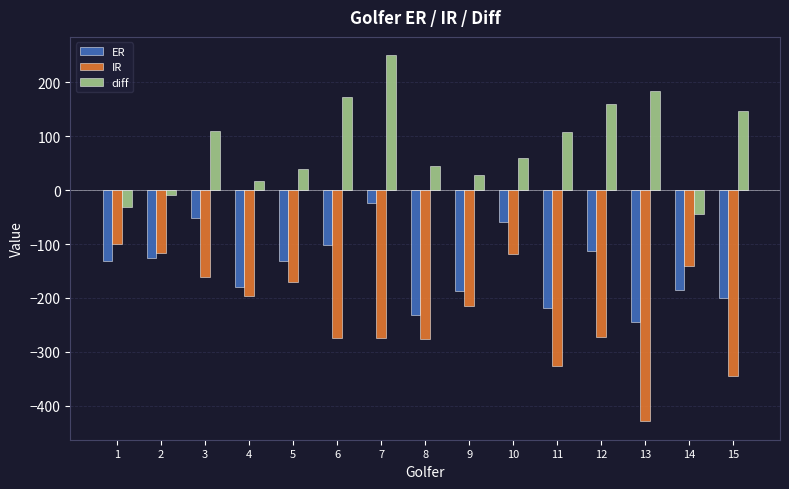

List the series in order of their peak value, lowest first.

IR, ER, diff